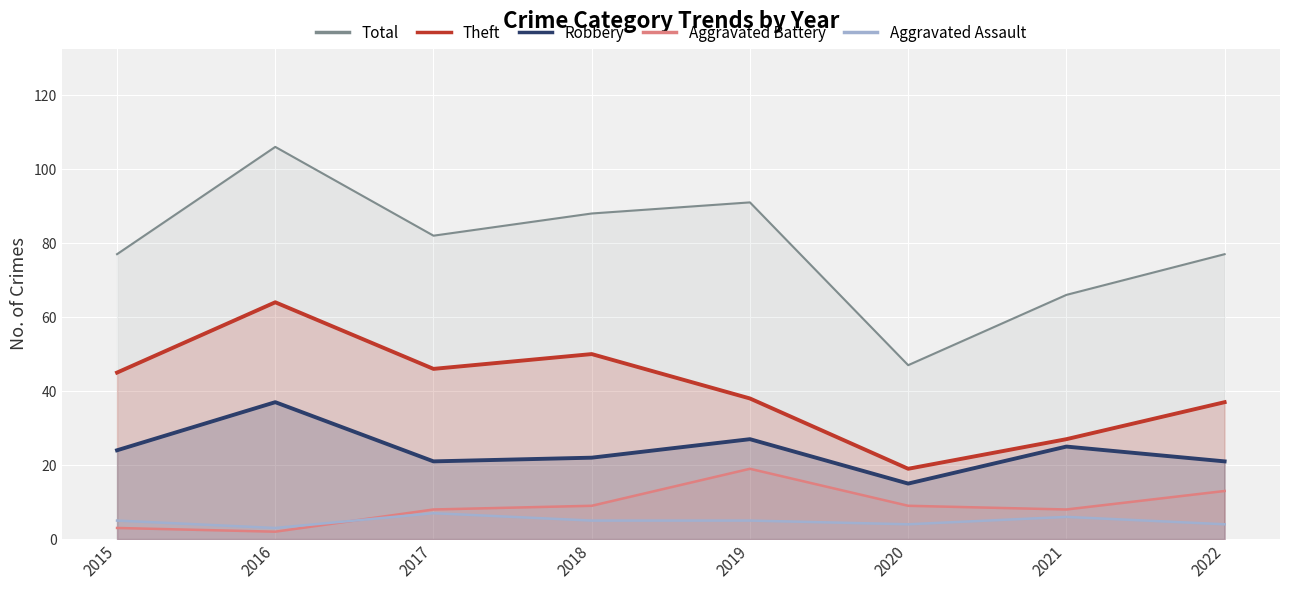

Is the value of Total at 2019 greater than the value of Aggravated Battery at 2019?

Yes